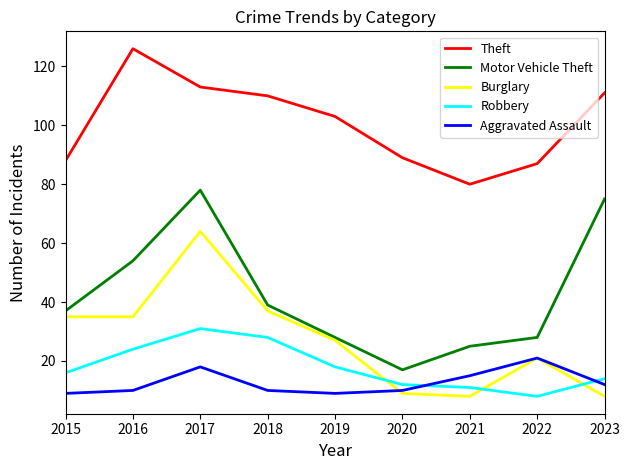

Reading left to right, what are all the values shown in this chart?

Theft: 88	126	113	110	103	89	80	87	111
Motor Vehicle Theft: 37	54	78	39	28	17	25	28	75
Burglary: 35	35	64	37	27	9	8	21	8
Robbery: 16	24	31	28	18	12	11	8	14
Aggravated Assault: 9	10	18	10	9	10	15	21	12